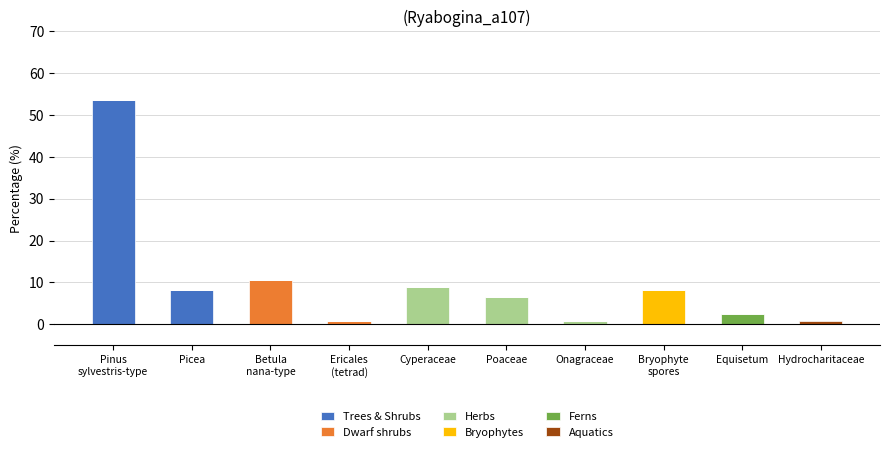

Where is Trees & Shrubs nearest to the value 26?

Picea